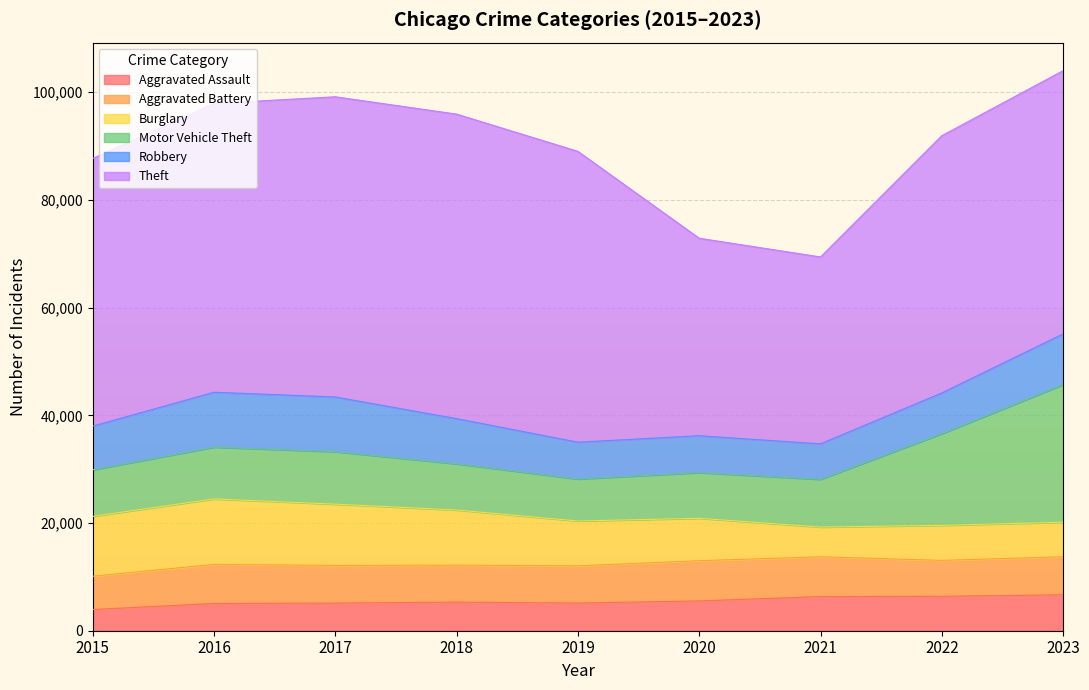

Does the chart display data point markers on the line(s)?

No